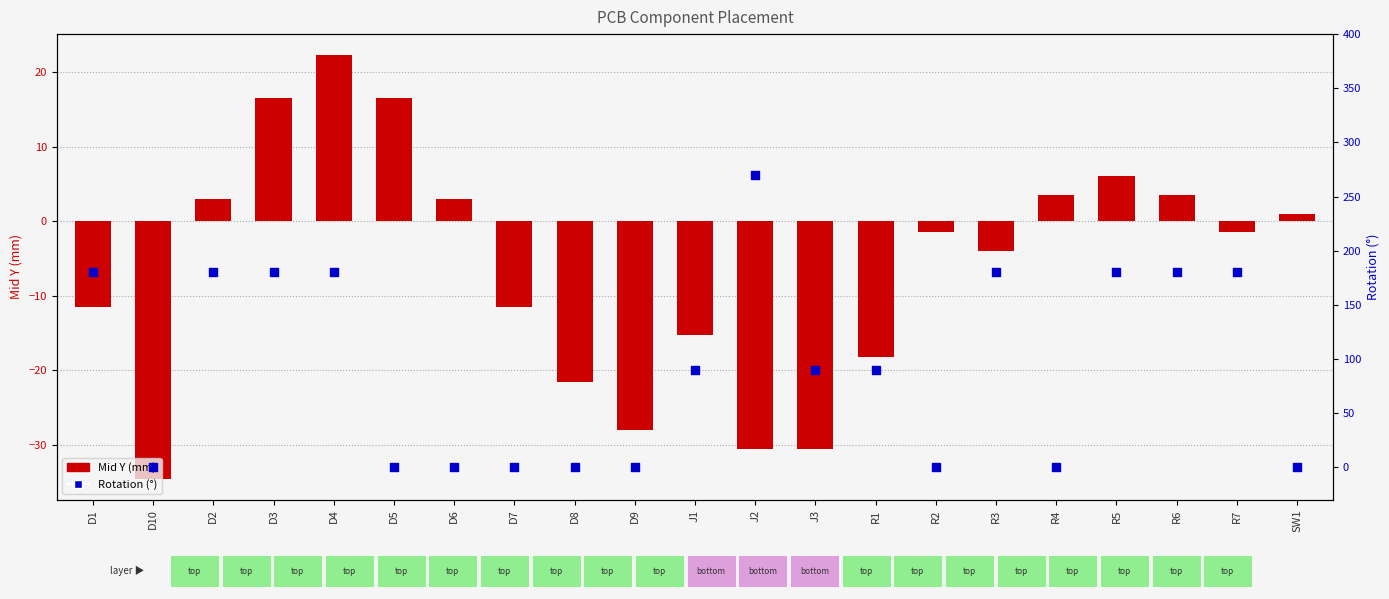

What are all the series names shown in the legend?

Mid Y (mm), Rotation (°)